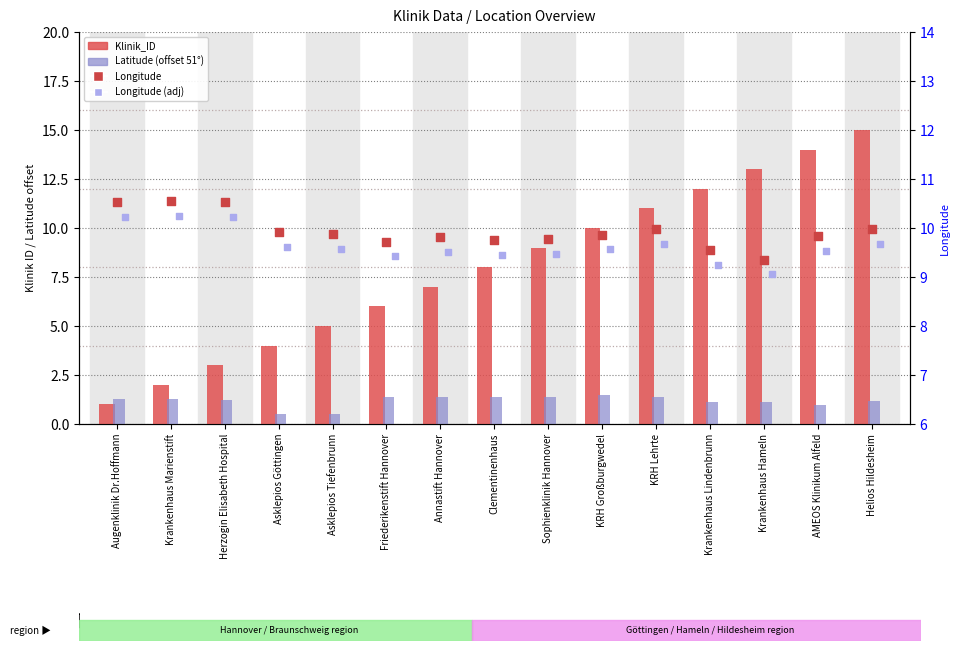

Which series reaches the maximum Y coordinate?

Klinik_ID